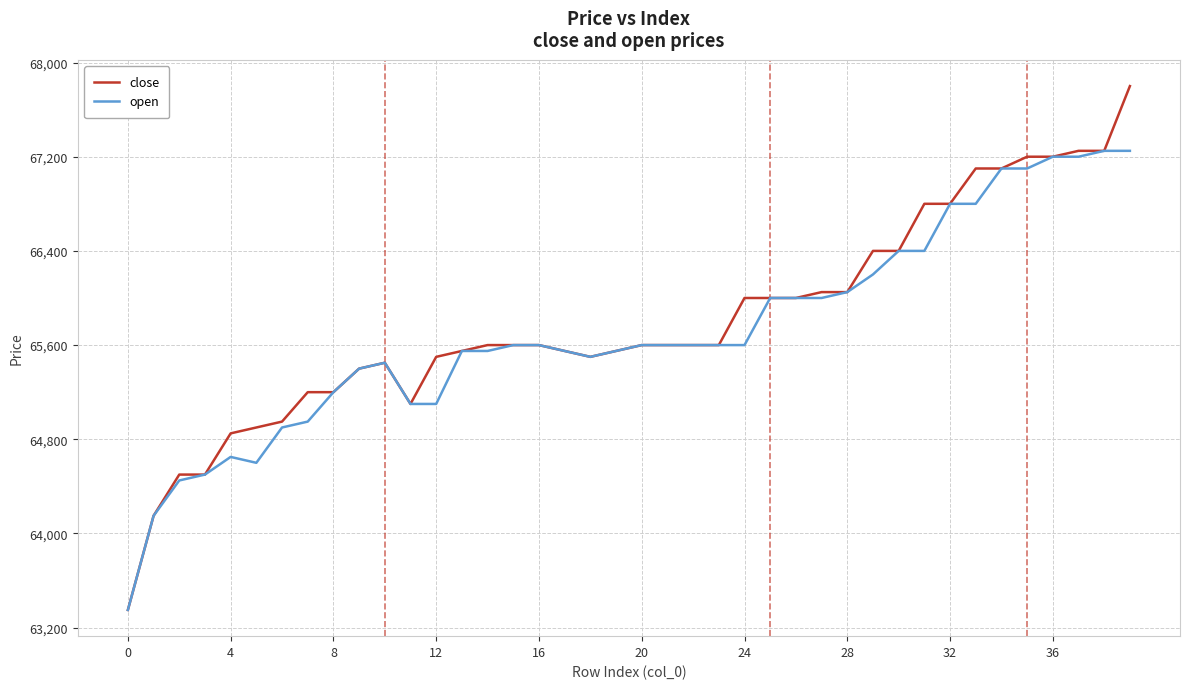

Which series has the widest spread of values?

close